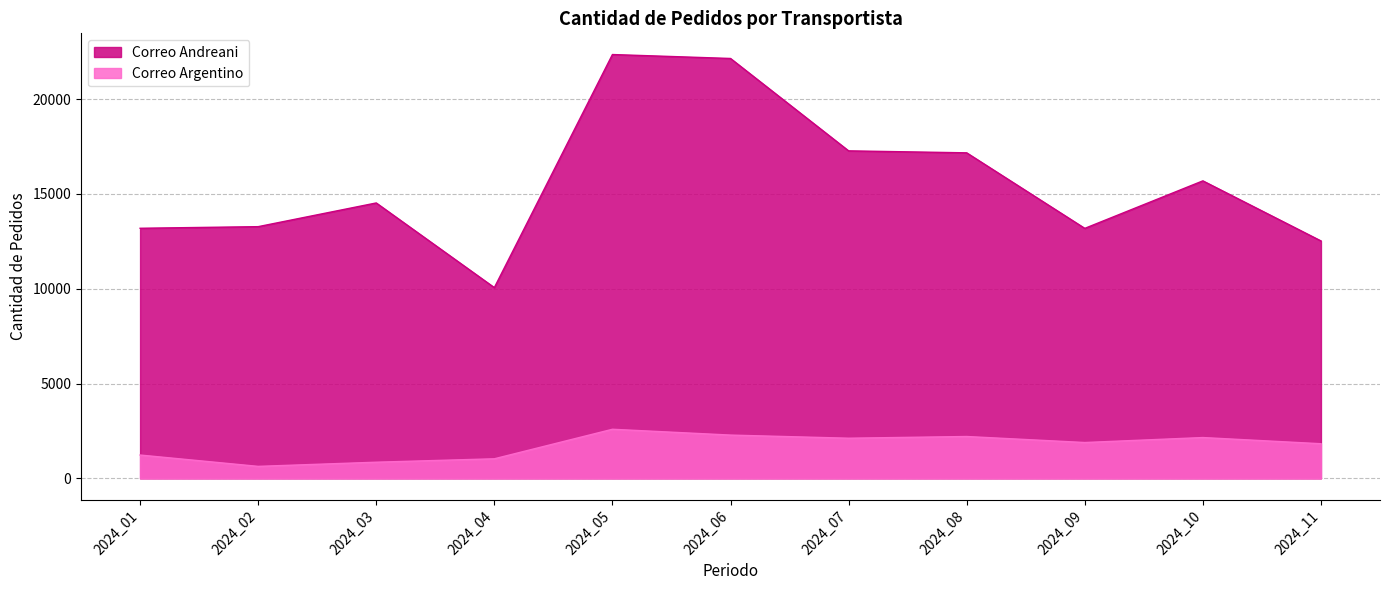

List the series in order of their overall mean, highest first.

Correo Andreani, Correo Argentino